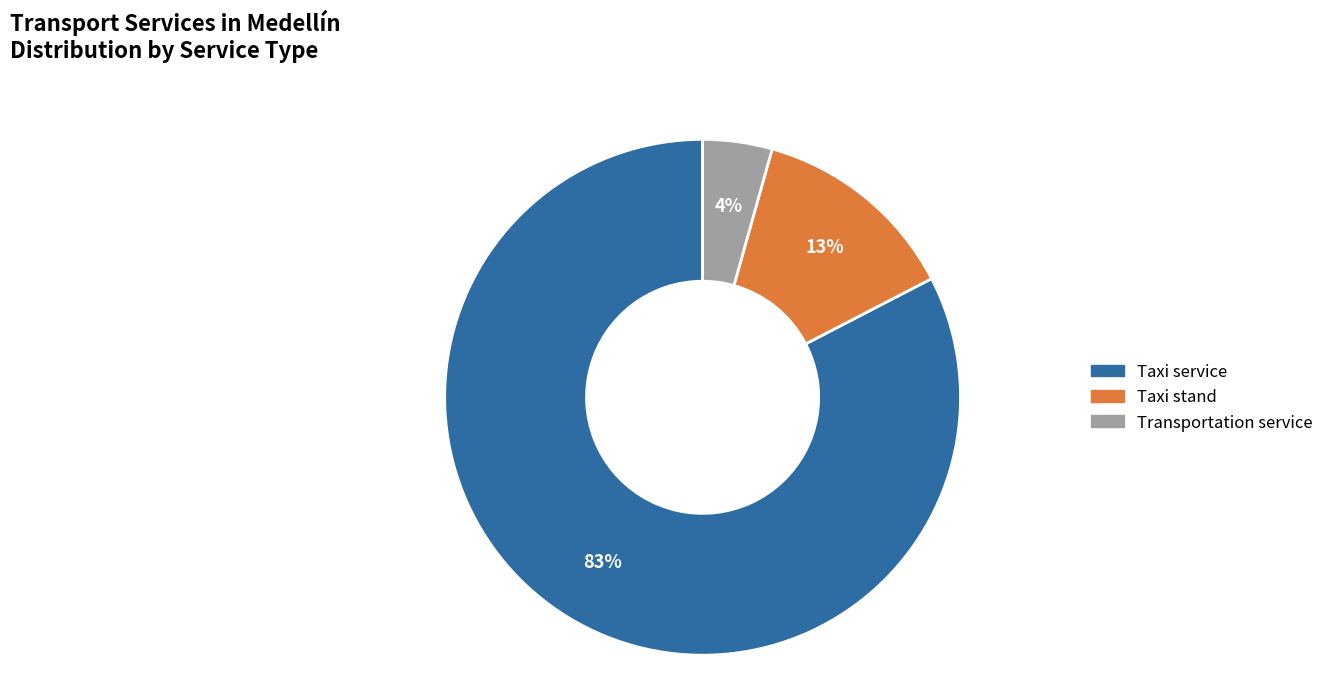

To the nearest percent, what is the average slice percentage?

33%